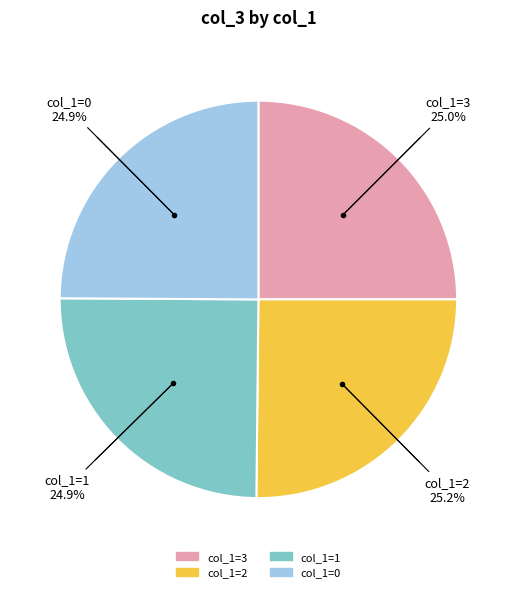

What is the ratio of the value at col_1=3 to the value at col_1=0?

1.0